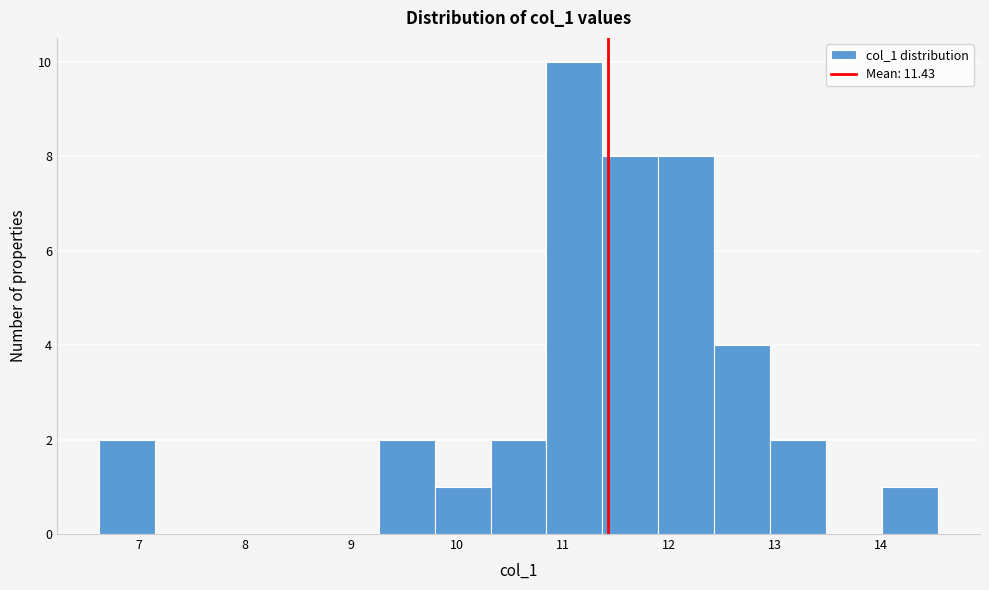

Reading left to right, list every bar in this chart as the range it spans on the x-axis followed by its height. Neither the bar edges nor the heights are printed on the chart, so give them approximately, as read against the axes.

6.6 to 7.1: 2
7.1 to 7.7: 0
7.7 to 8.2: 0
8.2 to 8.7: 0
8.7 to 9.3: 0
9.3 to 9.8: 2
9.8 to 10.3: 1
10.3 to 10.8: 2
10.8 to 11.4: 10
11.4 to 11.9: 8
11.9 to 12.4: 8
12.4 to 13.0: 4
13.0 to 13.5: 2
13.5 to 14.0: 0
14.0 to 14.5: 1